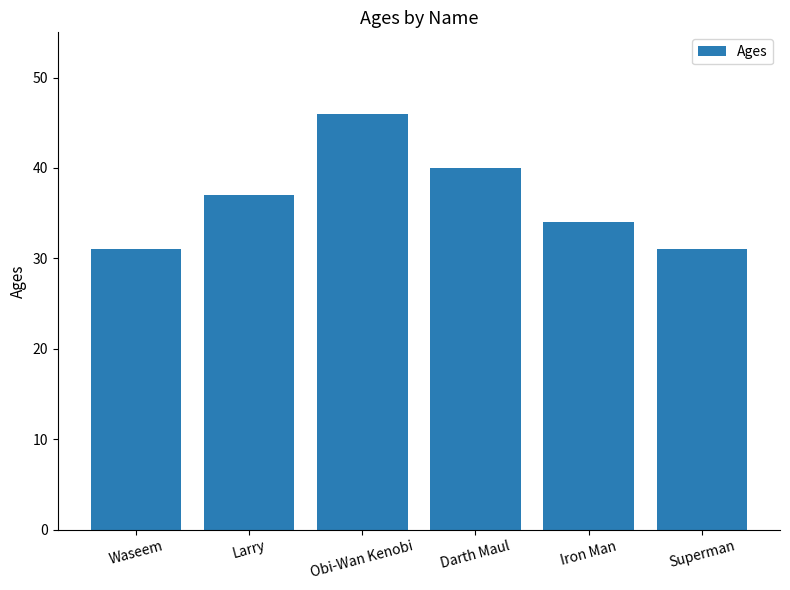

True or false: the data shows 46 at Obi-Wan Kenobi.

True